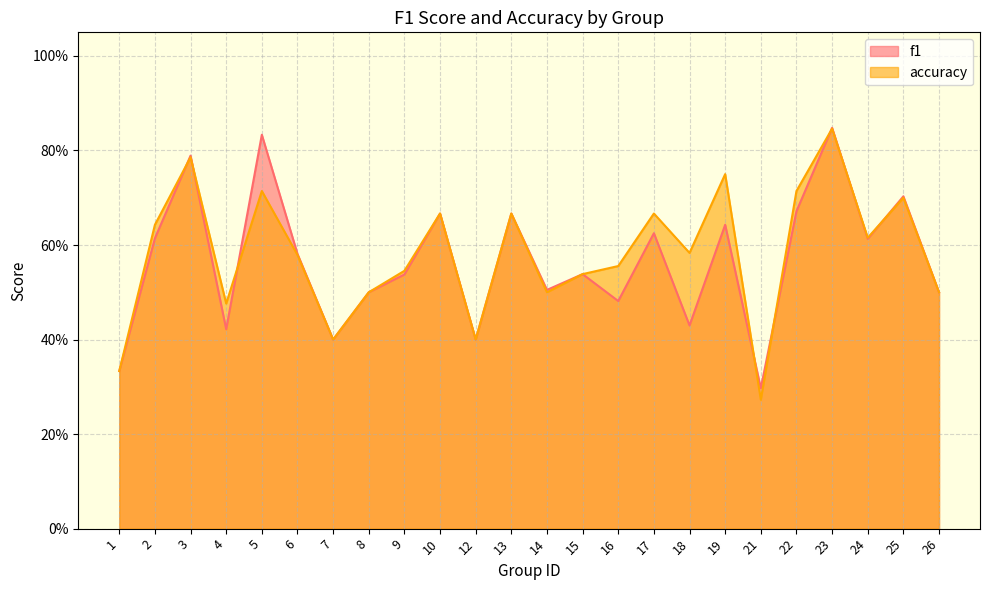

Count the f1 values in the range 0 to 1.

24